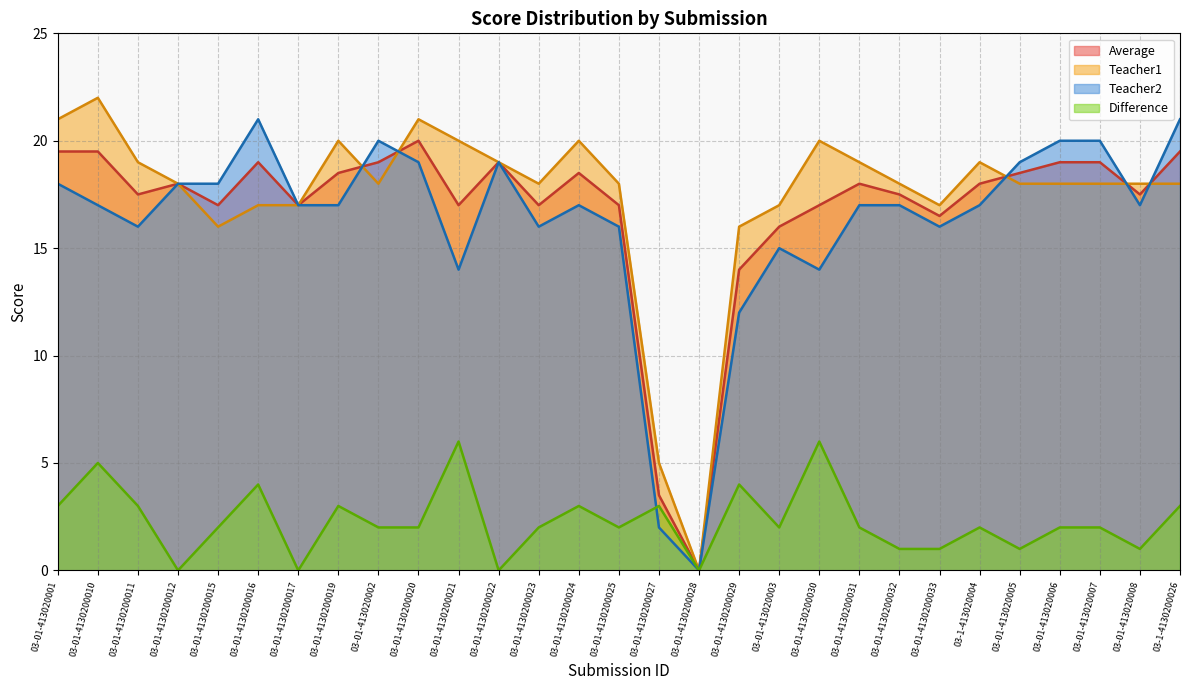

True or false: Teacher2 and Difference intersect in this chart.

True